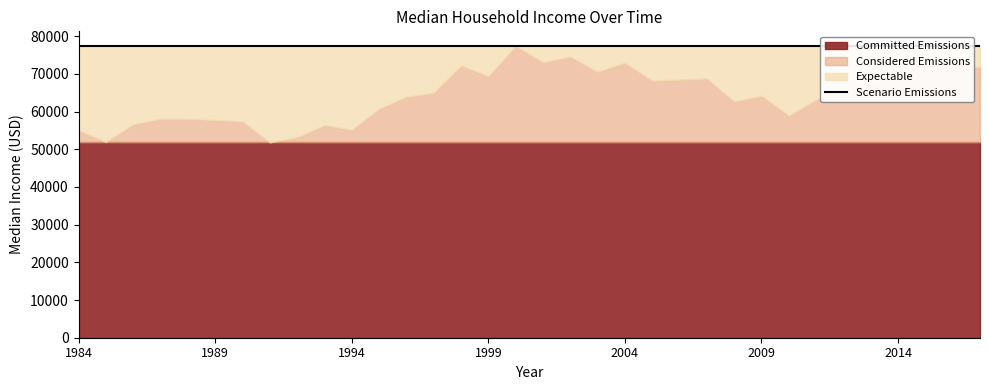

Which label corresponds to the smallest value in the chart?

1991